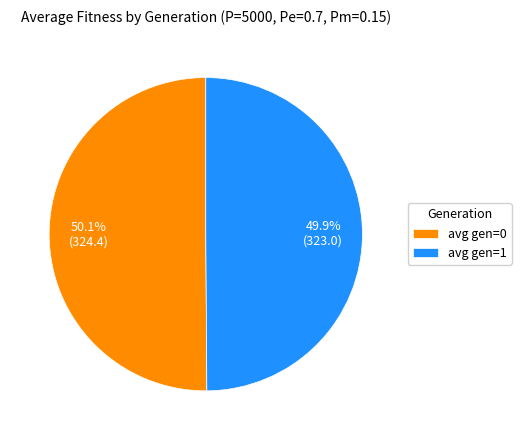

What is the total percentage of avg gen=0 and avg gen=1?

100.0%